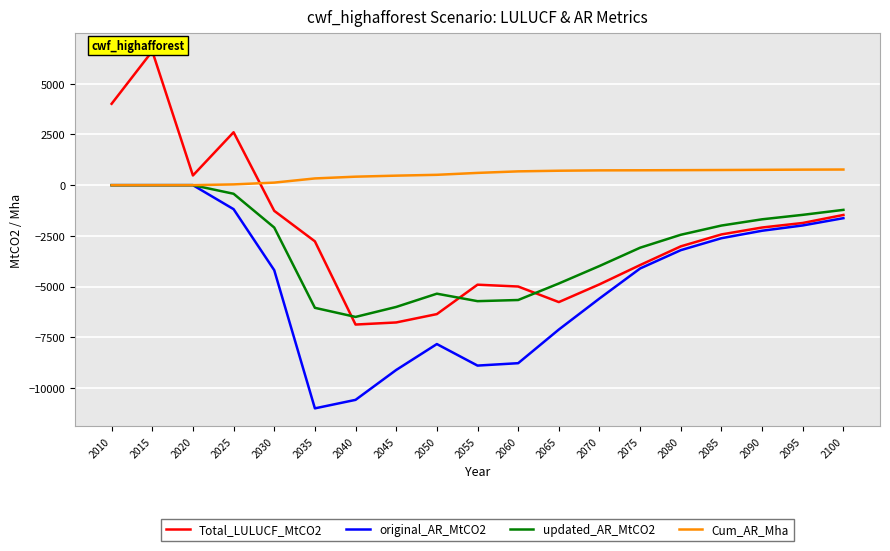

Reading right to left, extract all data points from this chart.

Total_LULUCF_MtCO2: 2100=-1468.1	2095=-1863.8	2090=-2087.4	2085=-2428.7	2080=-3016.8	2075=-3938.0	2070=-4890.3	2065=-5764.8	2060=-4997.0	2055=-4907.0	2050=-6357.0	2045=-6768.6	2040=-6872.0	2035=-2769.4	2030=-1266.1	2025=2609.0	2020=478.2	2015=6605.5	2010=4012.1
original_AR_MtCO2: 2100=-1627.1	2095=-1986.2	2090=-2247.0	2085=-2615.2	2080=-3204.5	2075=-4107.3	2070=-5587.7	2065=-7118.2	2060=-8777.1	2055=-8895.4	2050=-7834.0	2045=-9111.2	2040=-10585.1	2035=-11004.0	2030=-4191.8	2025=-1183.0	2020=0.0	2015=0.0	2010=0.0
updated_AR_MtCO2: 2100=-1217.9	2095=-1463.1	2090=-1683.1	2085=-1990.9	2080=-2445.6	2075=-3083.2	2070=-3985.6	2065=-4847.7	2060=-5662.0	2055=-5718.7	2050=-5350.6	2045=-6004.1	2040=-6495.7	2035=-6047.4	2030=-2088.9	2025=-423.9	2020=0.0	2015=0.0	2010=0.0
Cum_AR_Mha: 2100=771.0	2095=765.9	2090=756.6	2085=747.6	2080=740.0	2075=733.7	2070=729.5	2065=712.0	2060=680.5	2055=604.5	2050=510.3	2045=469.1	2040=418.4	2035=331.8	2030=125.7	2025=37.3	2020=0.0	2015=0.0	2010=0.0